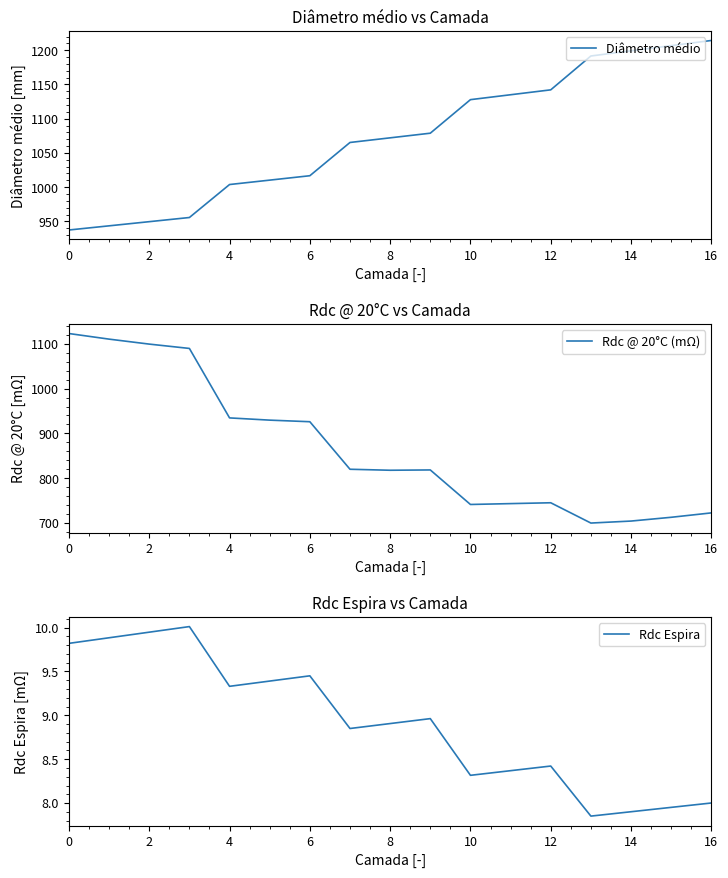

True or false: Rdc Espira and Rdc @ 20°C (mΩ) cross at least once.

False